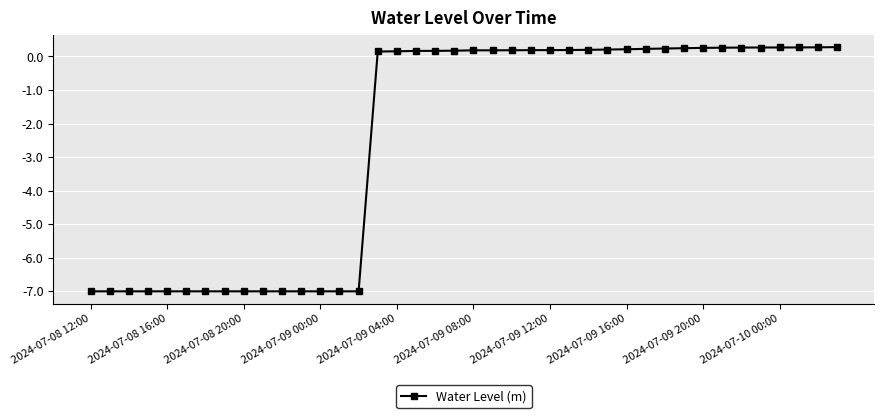

What is the value of the 31st point from the left?

0.2